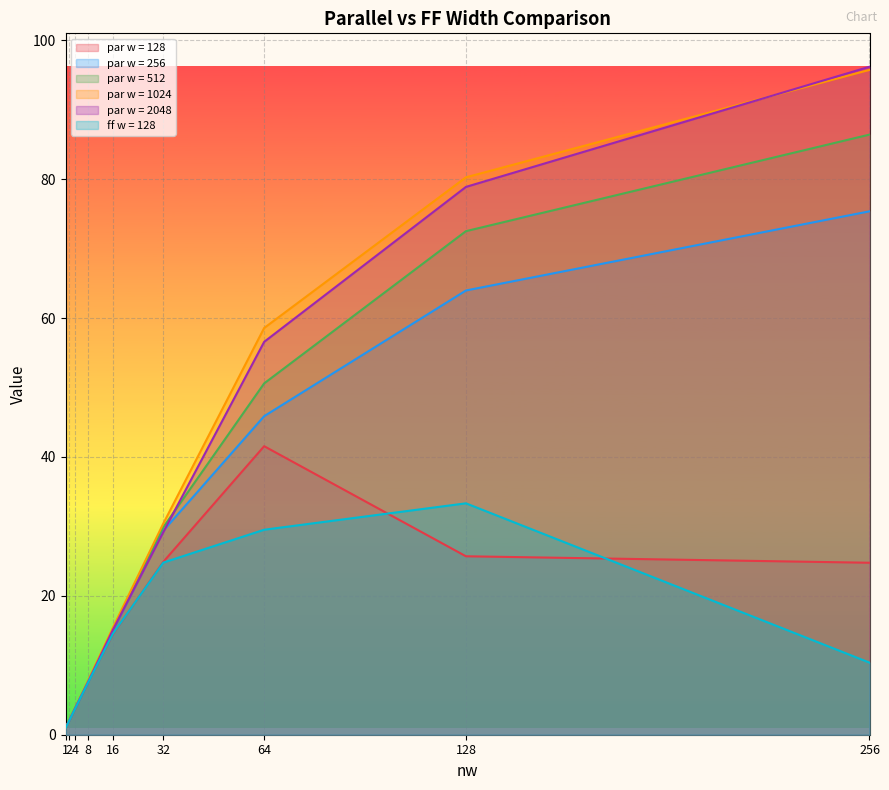

How many values in the par w = 128 series are below 14?

4